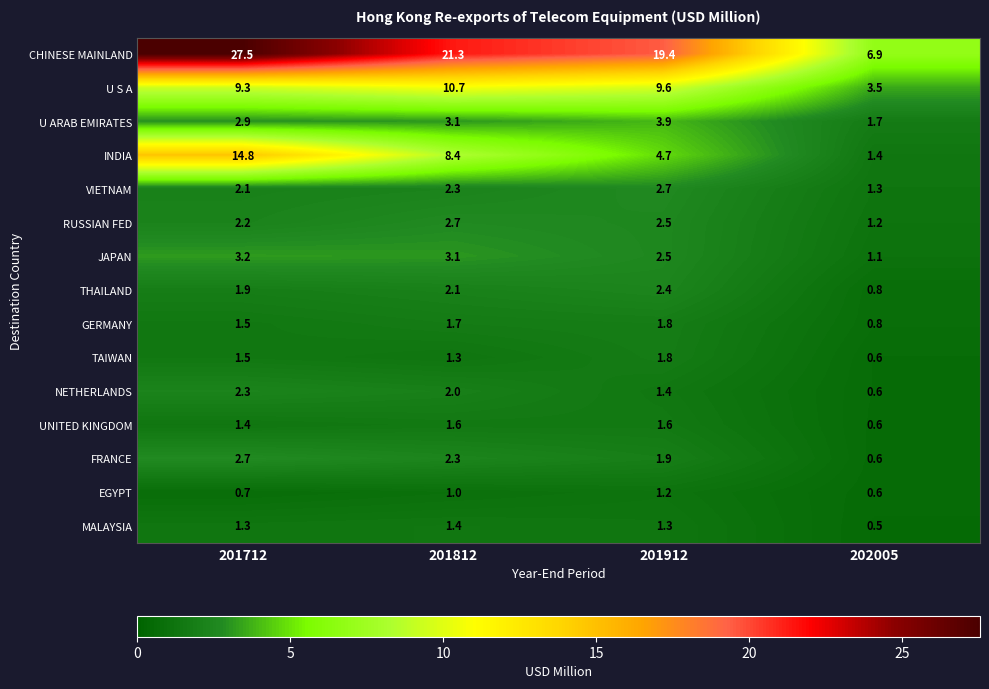

Which series has the largest range (max minus min)?

CHINESE MAINLAND